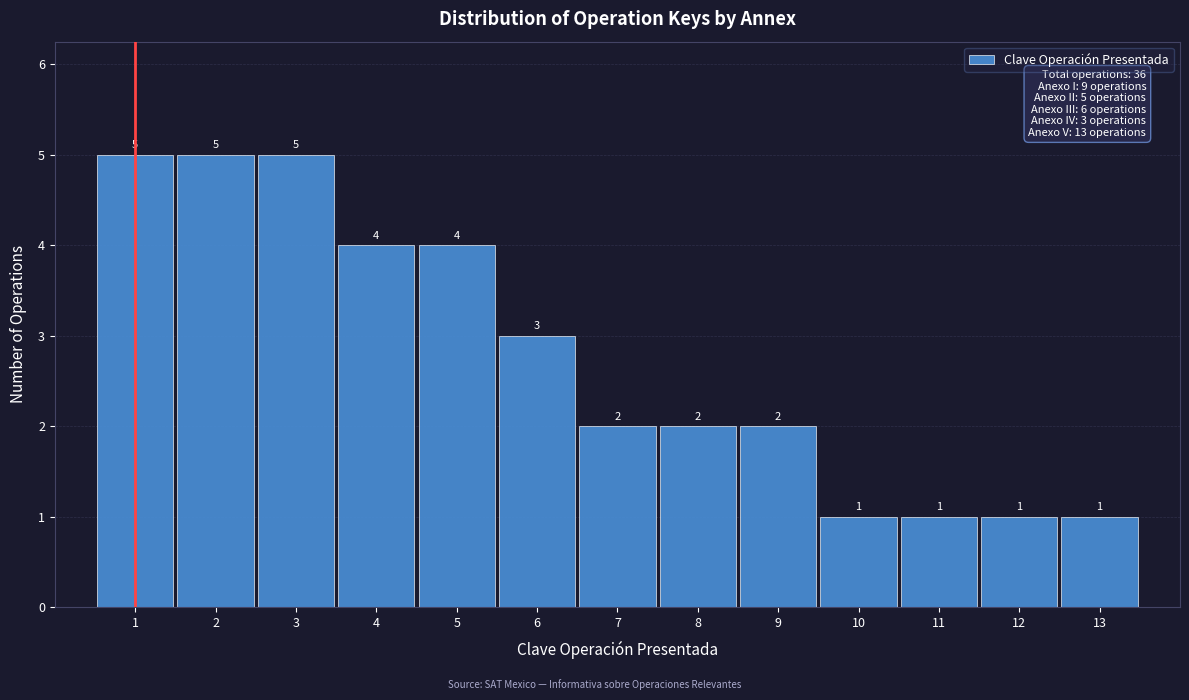

Reading left to right, transcribe this chart: for each bar, give the range it covers on the x-axis and its height.

0.5 to 1.5: 5
1.5 to 2.5: 5
2.5 to 3.5: 5
3.5 to 4.5: 4
4.5 to 5.5: 4
5.5 to 6.5: 3
6.5 to 7.5: 2
7.5 to 8.5: 2
8.5 to 9.5: 2
9.5 to 10.5: 1
10.5 to 11.5: 1
11.5 to 12.5: 1
12.5 to 13.5: 1